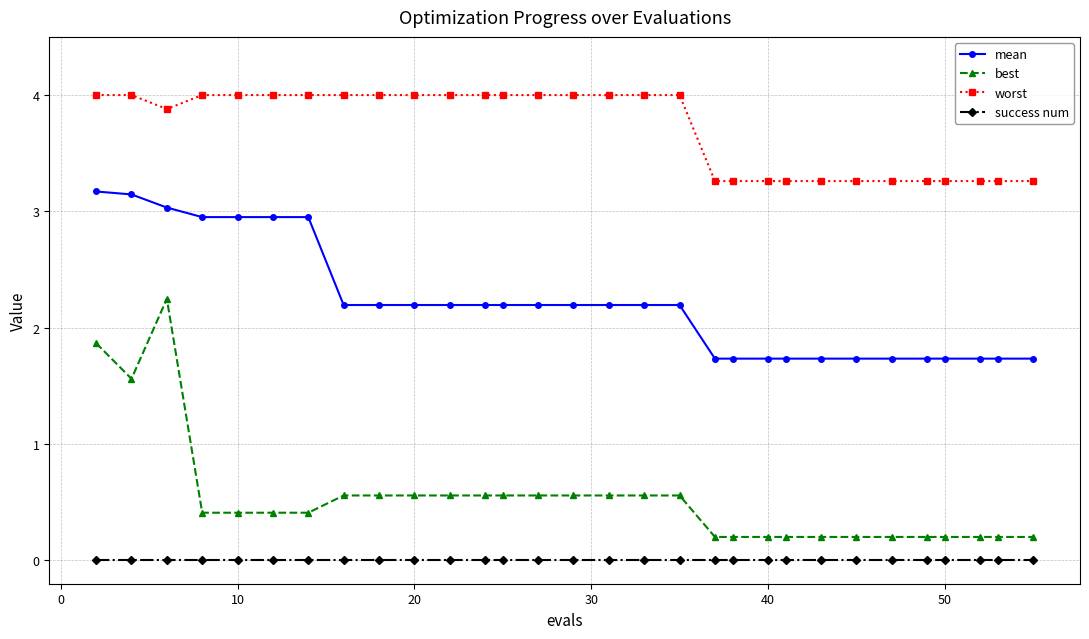

What is the average value of the worst series?

3.7